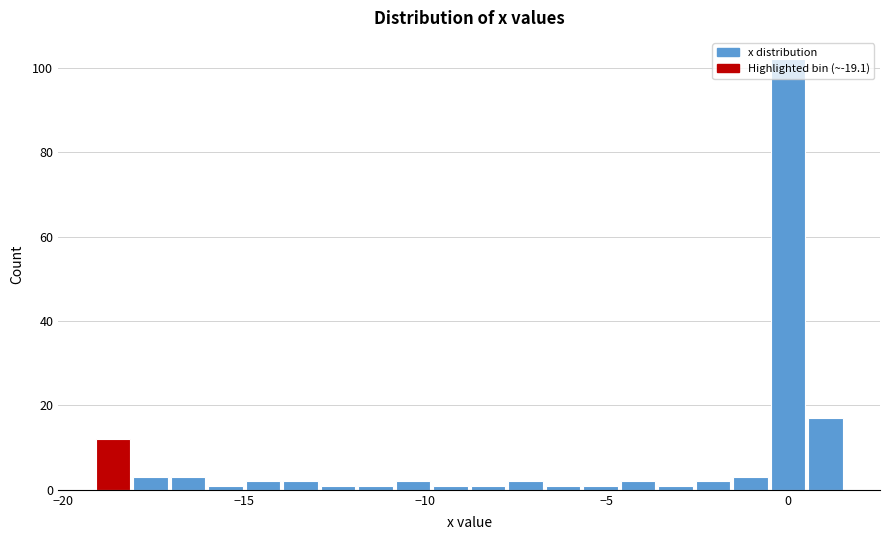

Read against the x-axis, roughly where is the centre of the tallest bar?

0.0